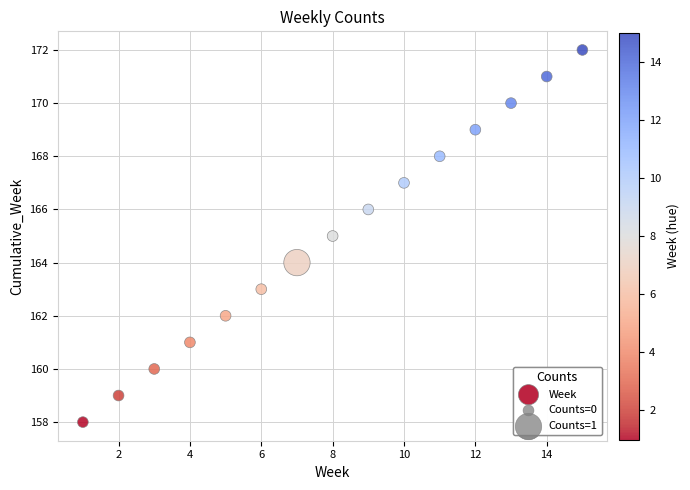

What is the range of Y values (max minus min)?

14